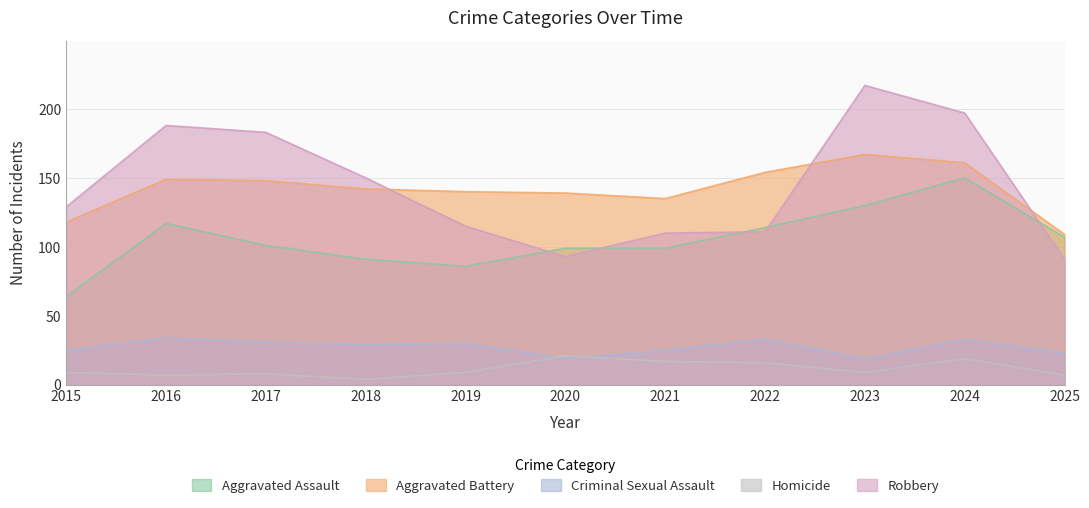

Is it true that Aggravated Assault equals 91 at 2018?

True